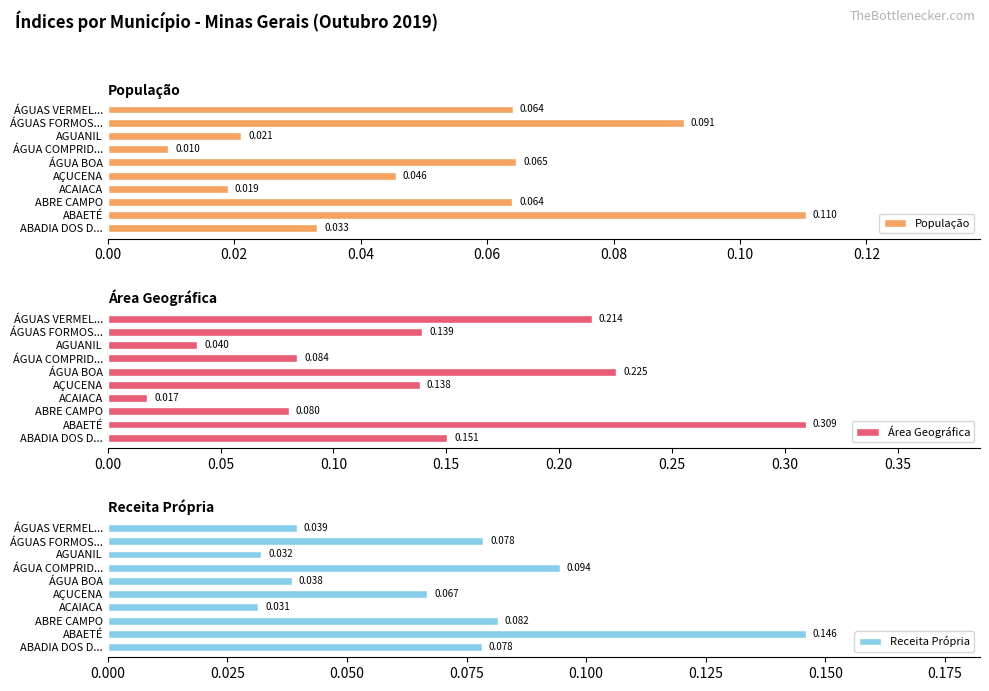

Which series has the largest total across all categories?

Área Geográfica